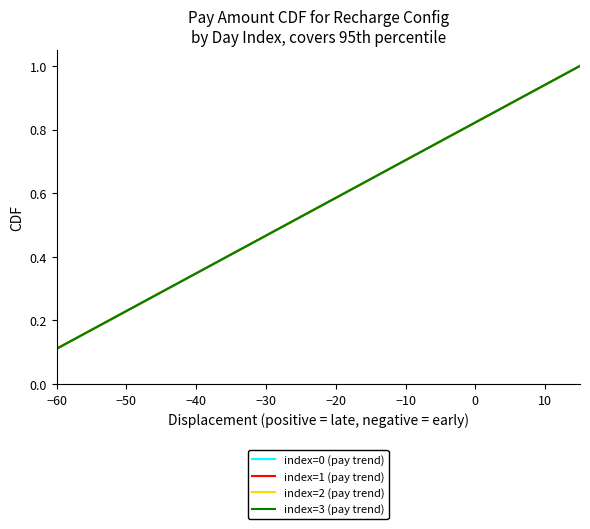

True or false: index=1 (pay trend) and index=3 (pay trend) cross at least once.

False